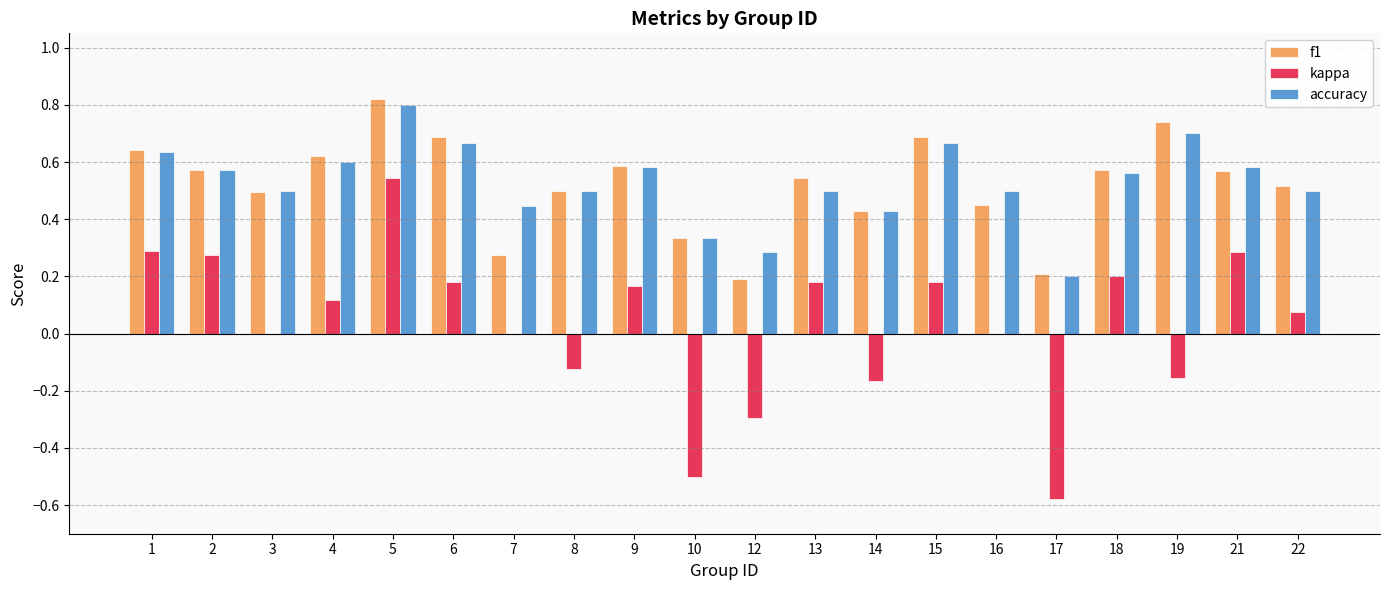

Is it true that accuracy equals 0.3 at 1?

False